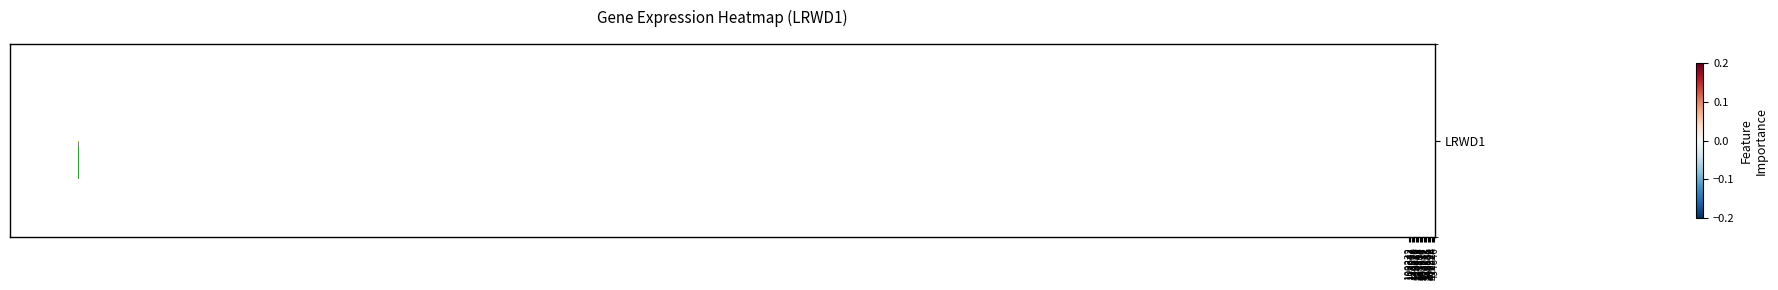

At which category does the chart reach its peak across all series?

303642